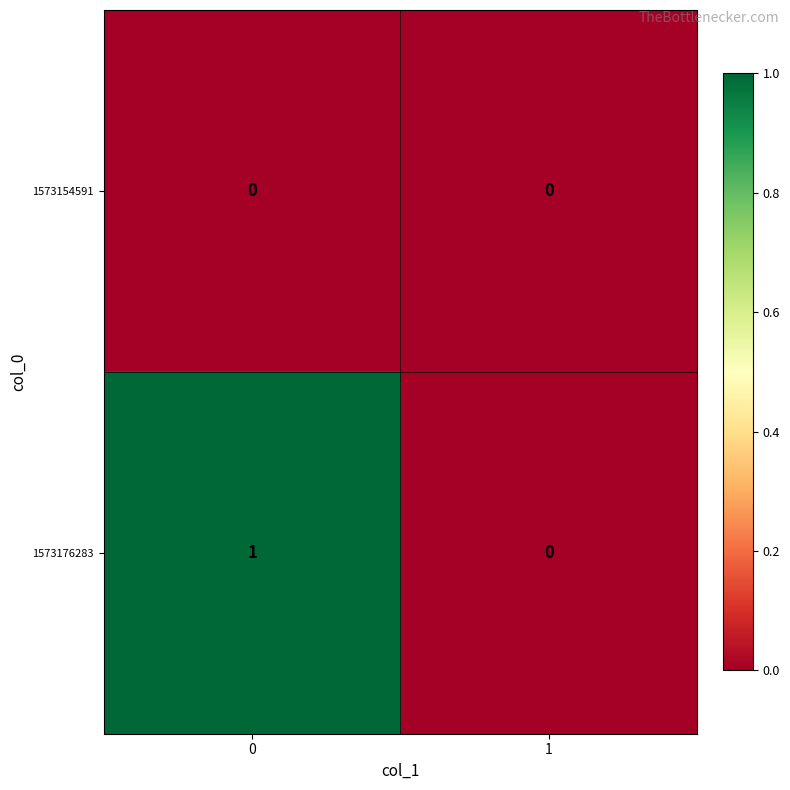

What is the total value across all series at 0?

1